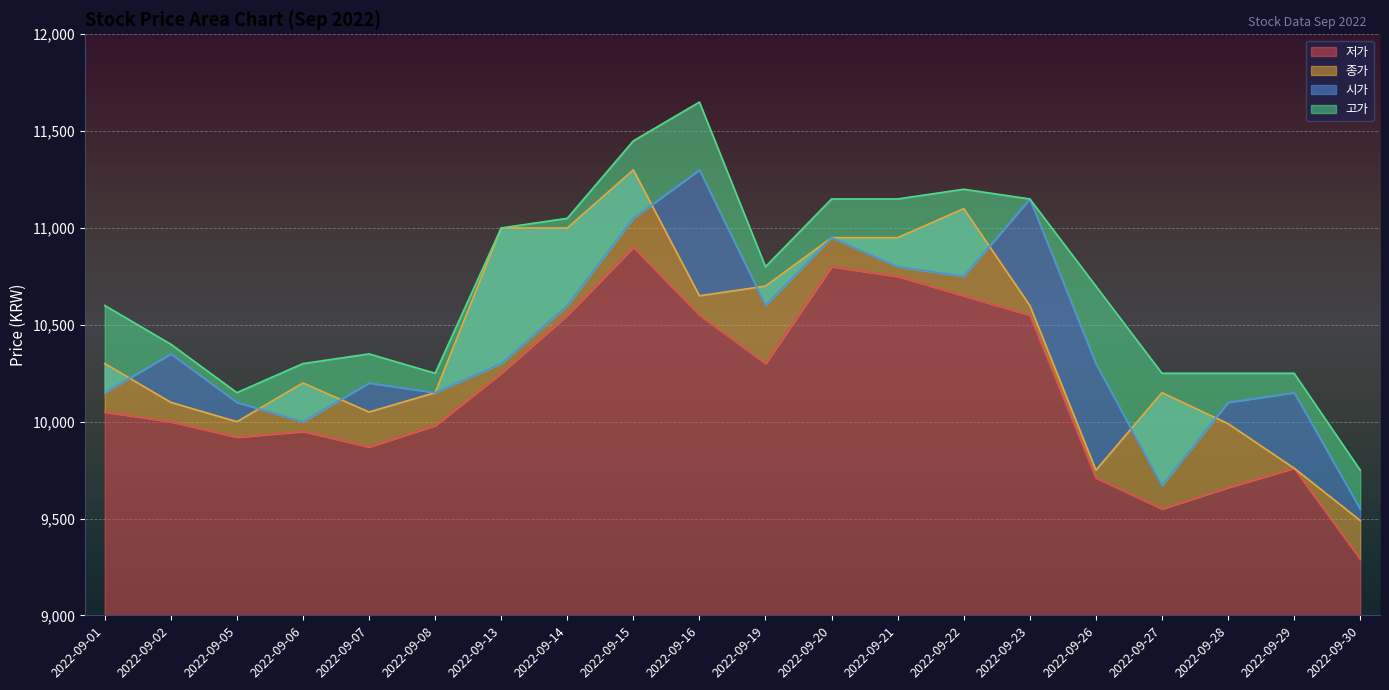

What is the difference between the maximum and second lowest values in the 시가 series?

1630